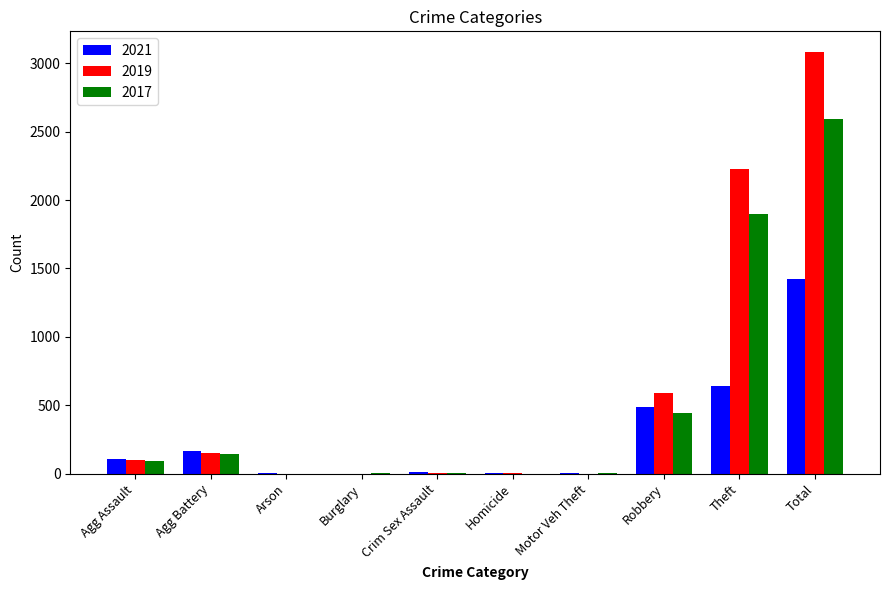

What is the total value across all series at Agg Assault?

303